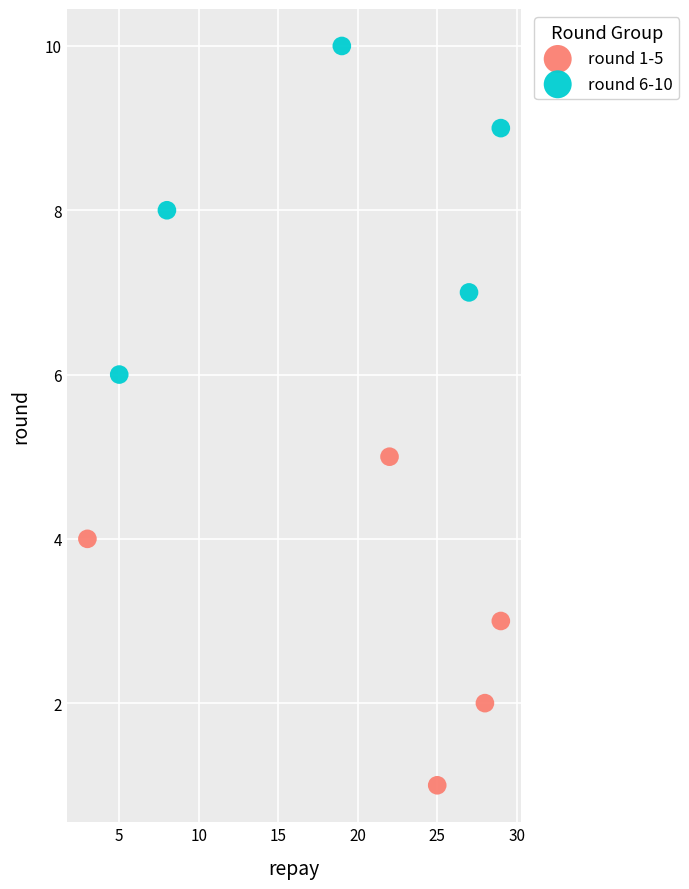

Which series reaches the minimum Y coordinate?

round 1-5